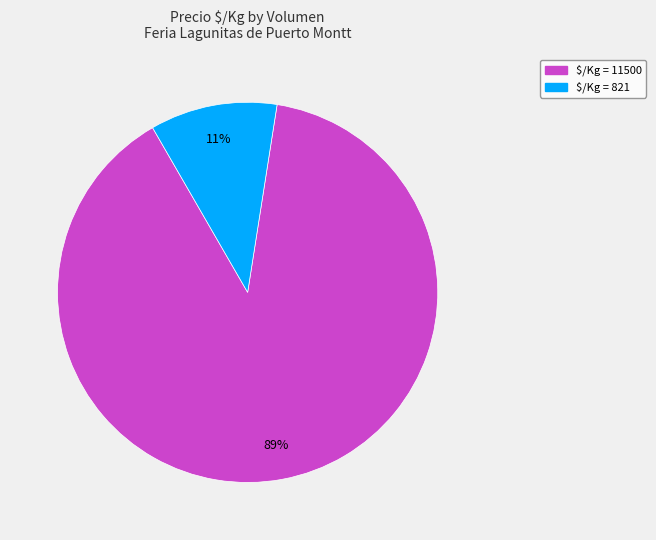

To the nearest percent, what is the difference between the largest and smallest slice percentages?

78%